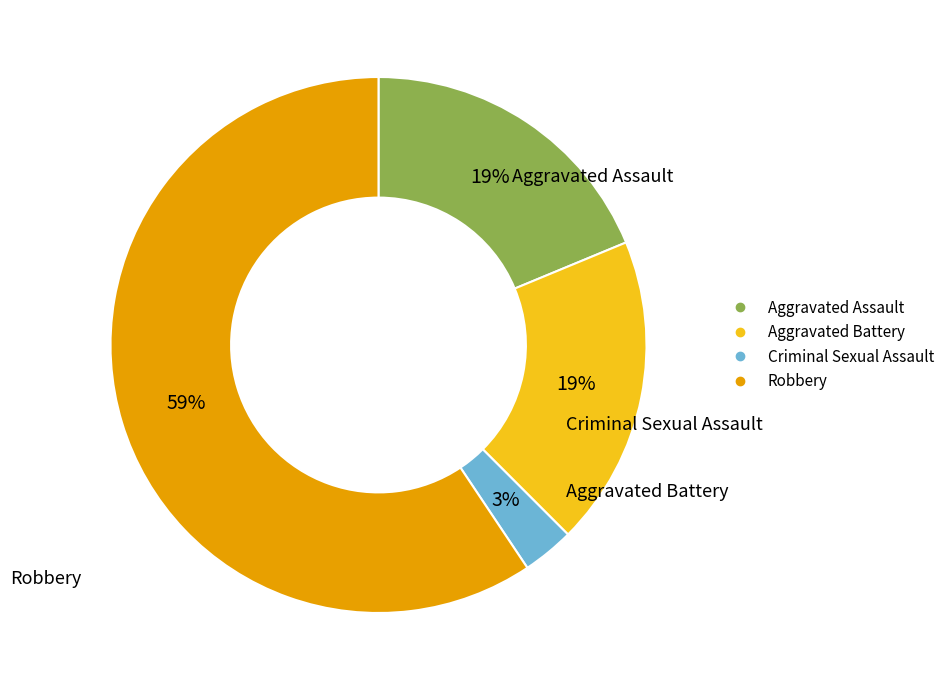

To the nearest percent, what is the combined percentage of Robbery and Aggravated Battery?

78%